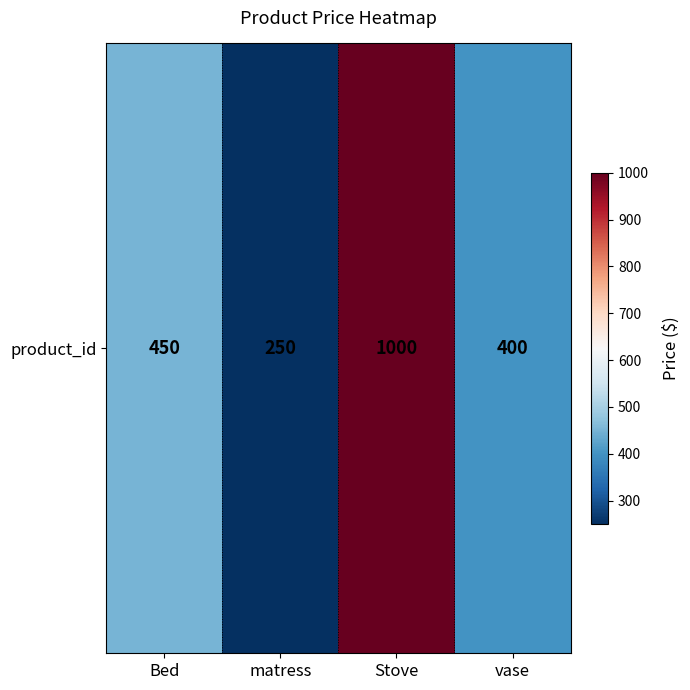

The value at Bed is 450. True or false?

True